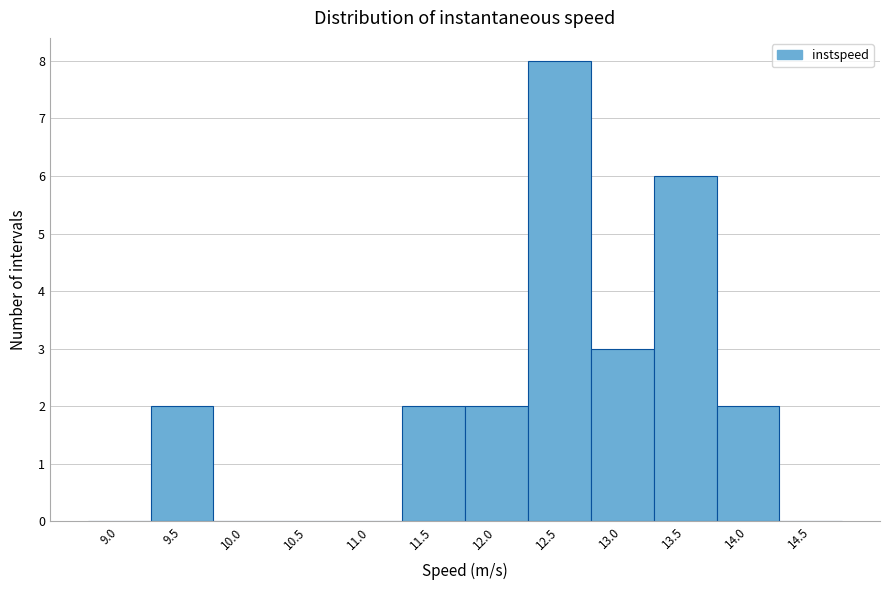

Reading left to right, transcribe all the data shown in this chart.

9.0=0	9.5=2	10.0=0	10.5=0	11.0=0	11.5=2	12.0=2	12.5=8	13.0=3	13.5=6	14.0=2	14.5=0